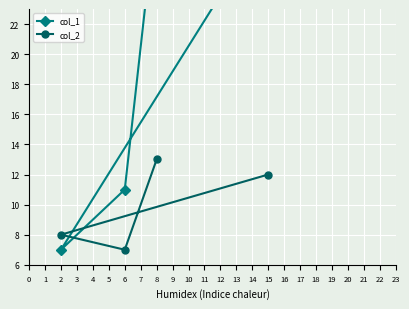

Which category has the lowest value across all series?

2